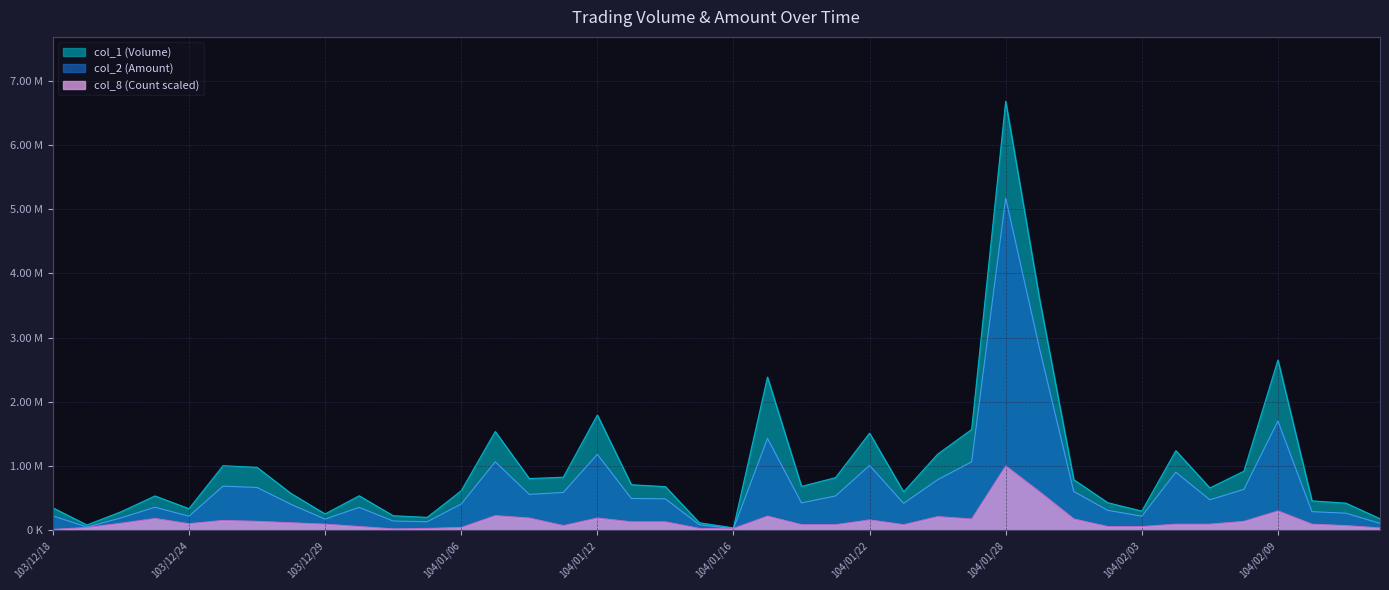

Is the value of col_1 (Volume) at 104/02/12 greater than the value of col_8 (Count) at 104/02/06?

Yes